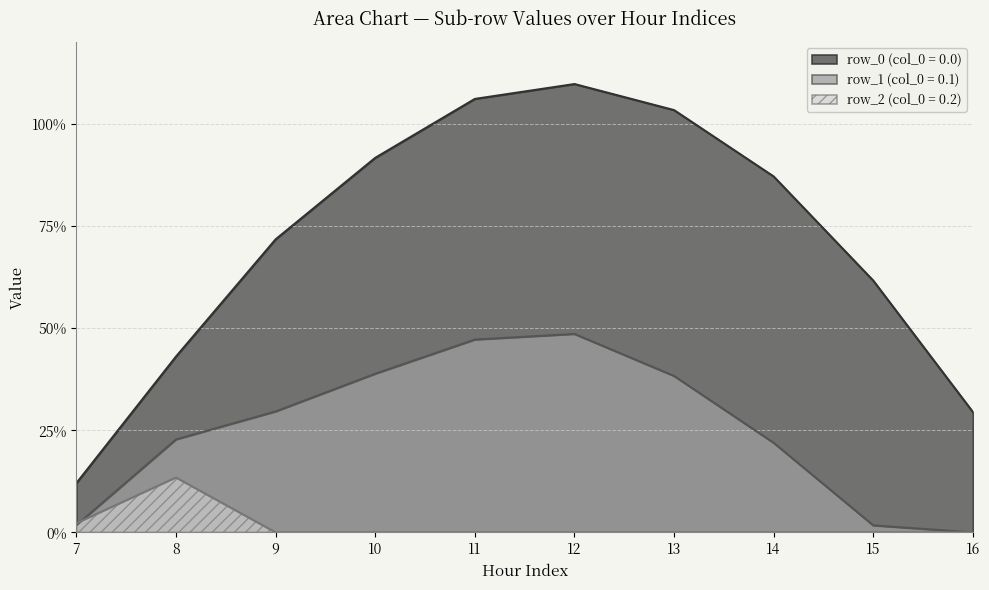

Between row_0 and row_1, which is larger?

row_0